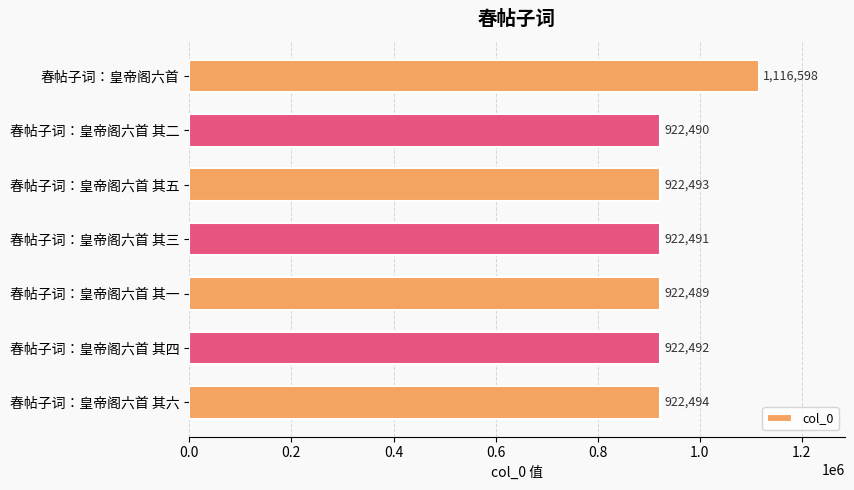

Reading top to bottom, transcribe all the data shown in this chart.

春帖子词：皇帝阁六首=1116598	春帖子词：皇帝阁六首 其二=922490	春帖子词：皇帝阁六首 其五=922493	春帖子词：皇帝阁六首 其三=922491	春帖子词：皇帝阁六首 其一=922489	春帖子词：皇帝阁六首 其四=922492	春帖子词：皇帝阁六首 其六=922494